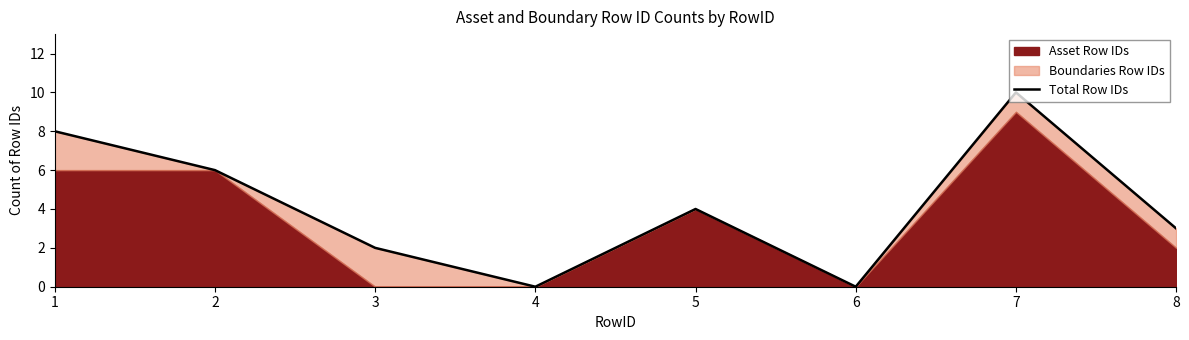

List the labels in order of value, smallest first.

4, 6, 3, 8, 5, 2, 1, 7